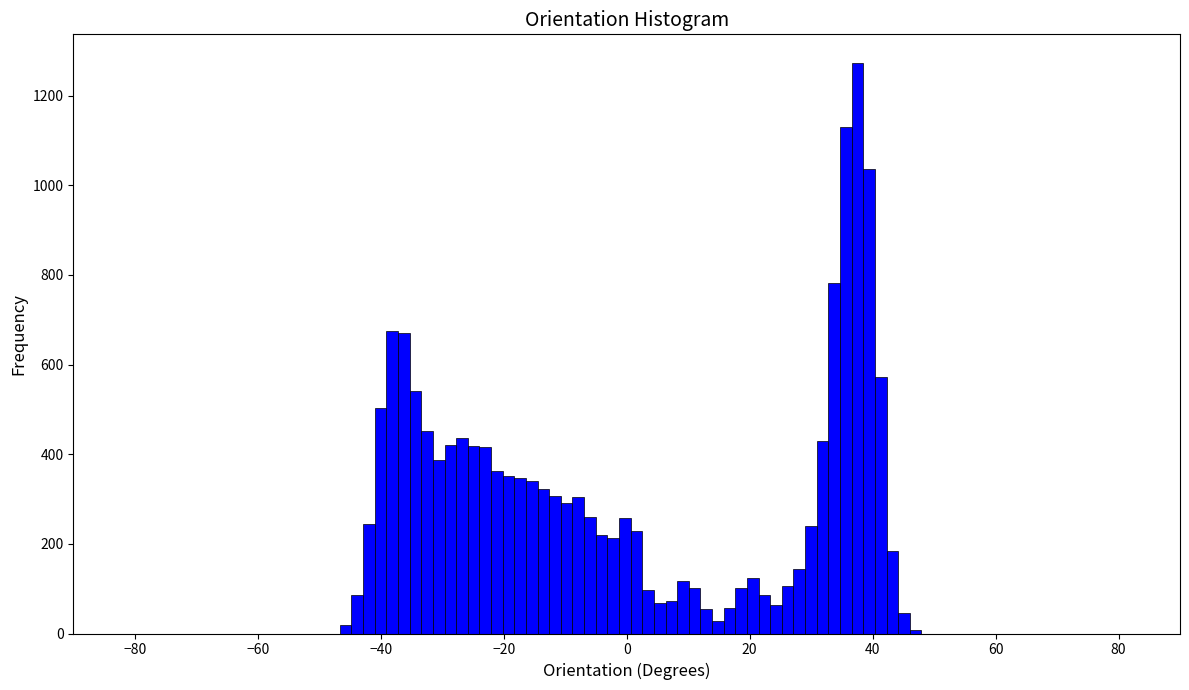

Around what value on the x-axis is the tallest bar? Give the approximate position of its centre, as read against the axis.

38